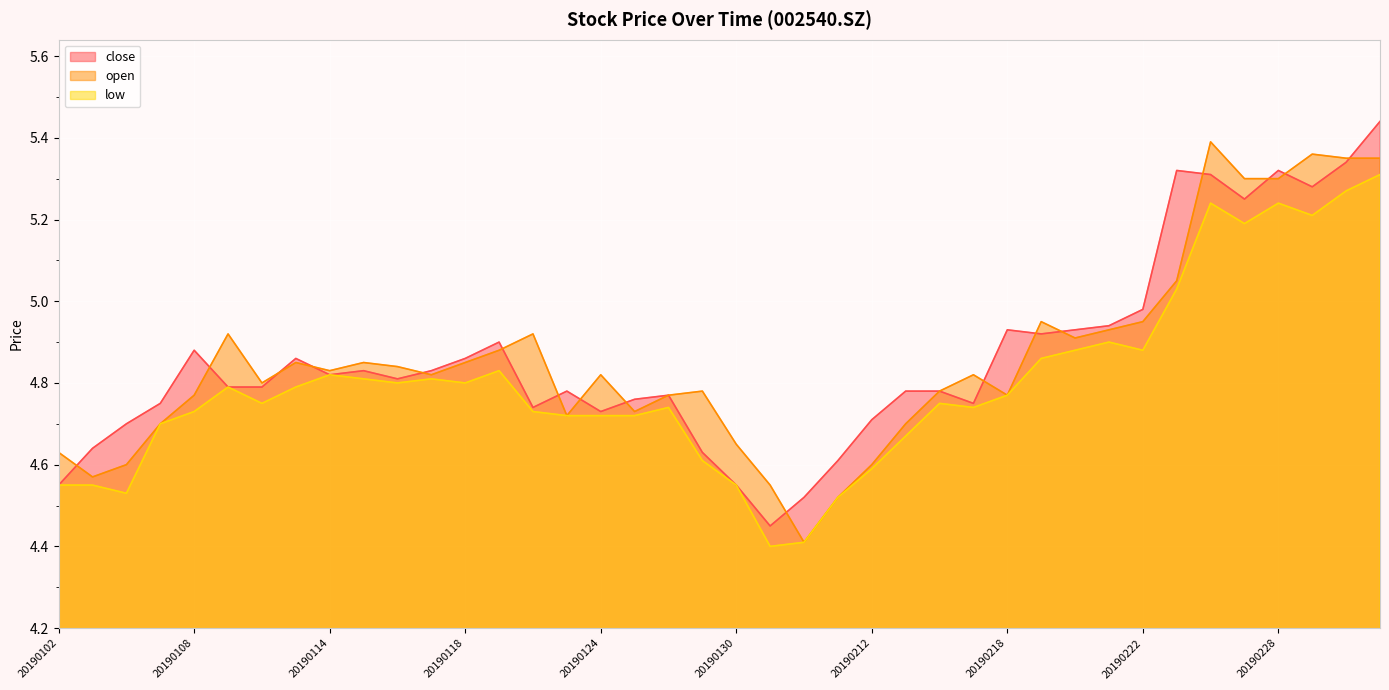

Does the chart display data point markers on the line(s)?

No